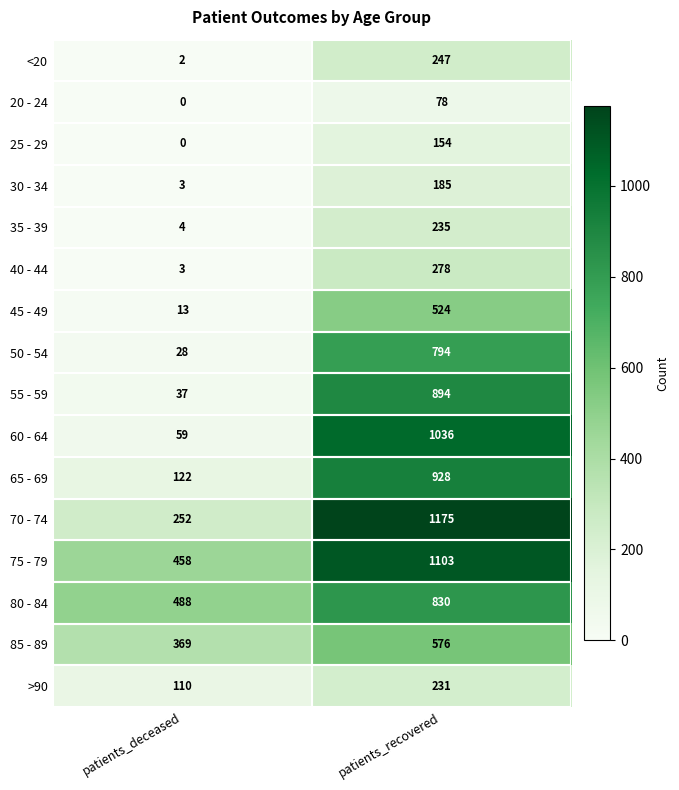

Rank the series by their maximum value, from lowest to highest.

20 - 24, 25 - 29, 30 - 34, >90, 35 - 39, <20, 40 - 44, 45 - 49, 85 - 89, 50 - 54, 80 - 84, 55 - 59, 65 - 69, 60 - 64, 75 - 79, 70 - 74